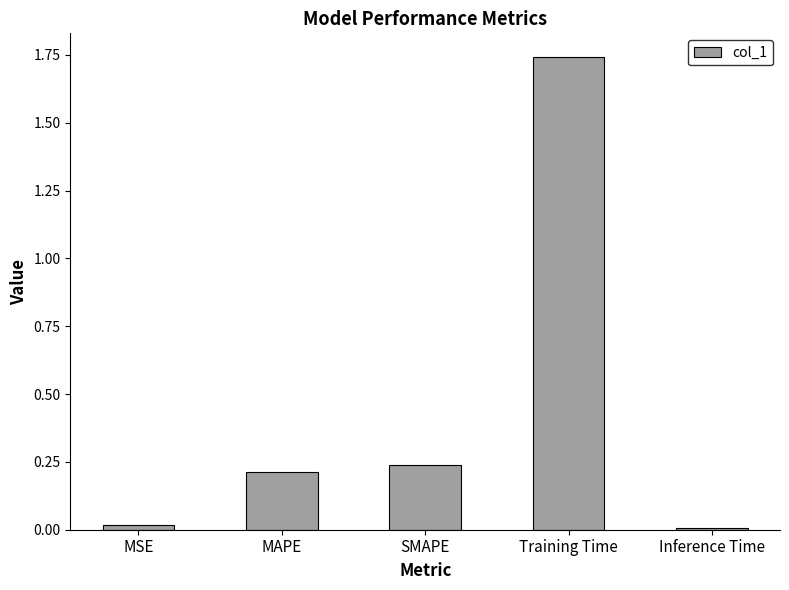

What is the label of the 2nd bar from the right?

Training Time